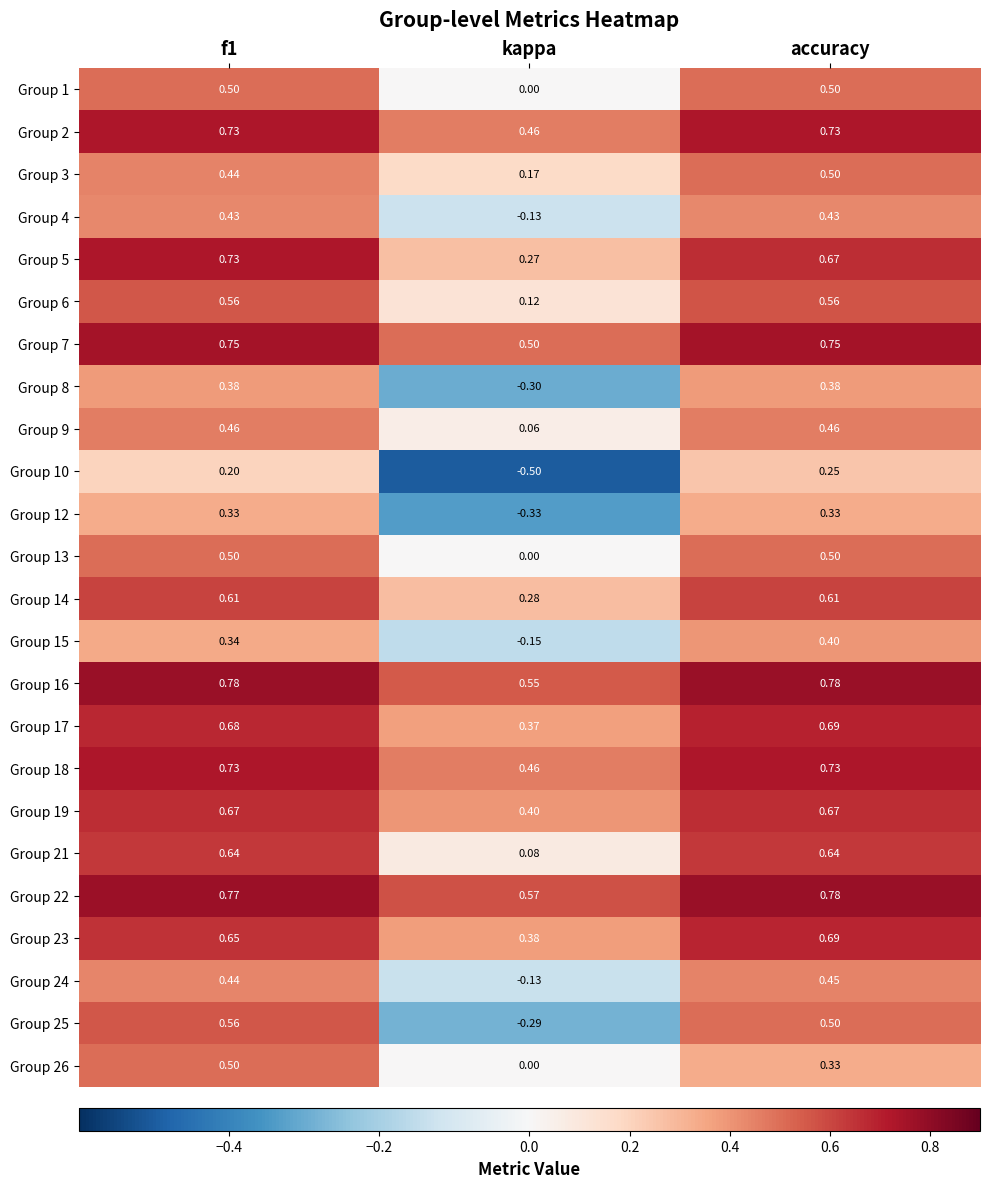

At which label is Group 5 closest to 0?

kappa